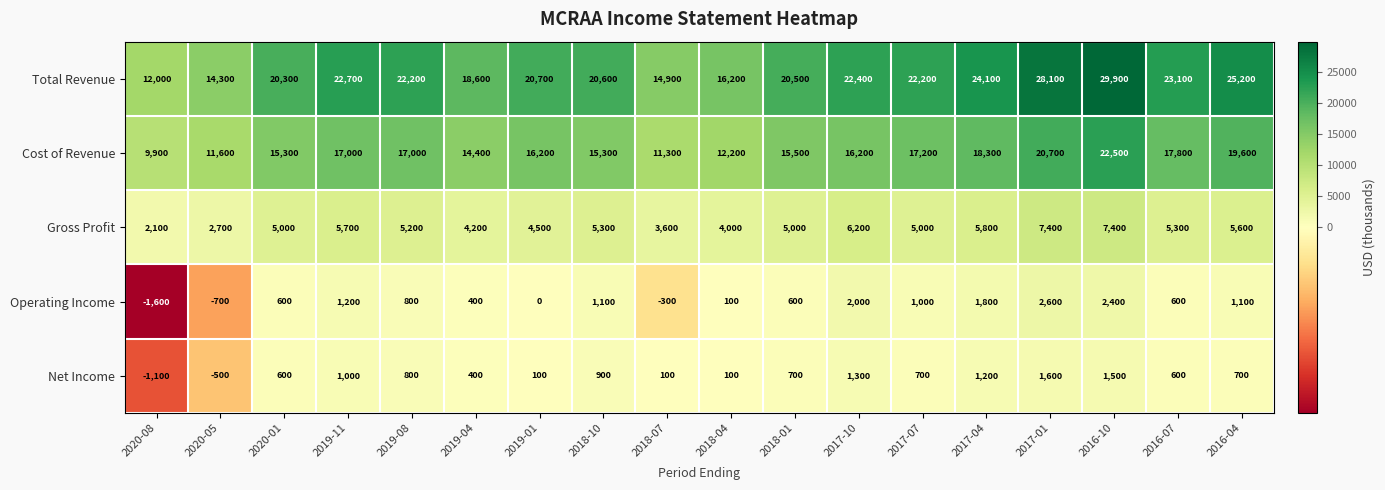

What is the difference between the Net Income values at 2019-04 and 2018-04?

300